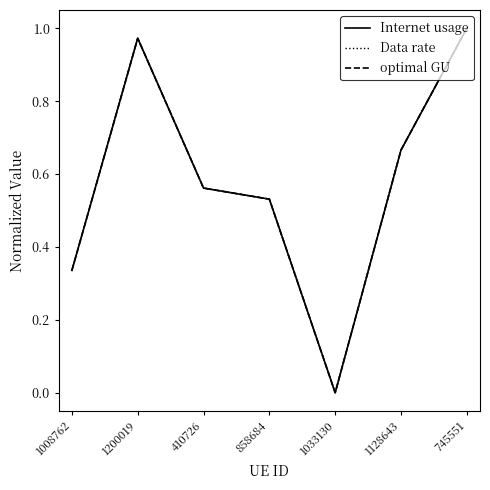

Is this an area chart (filled region under the line)?

No